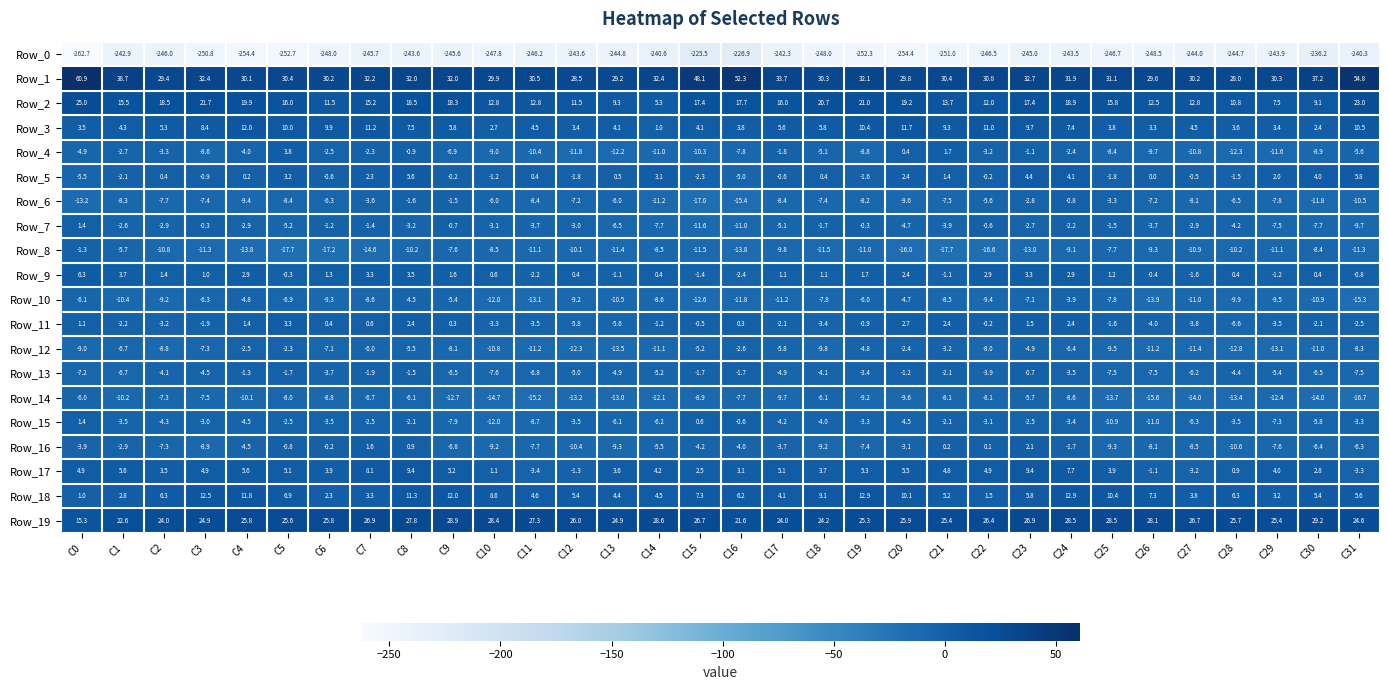

What is the greatest value displayed?

60.9